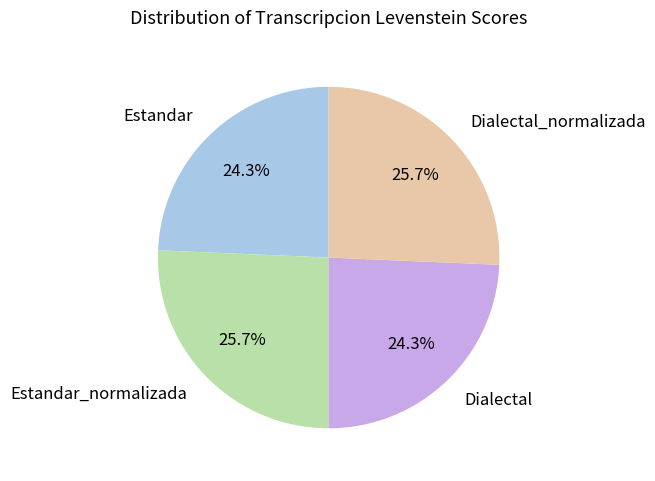

Combined, what portion of the pie is Estandar and Dialectal?

48.6%